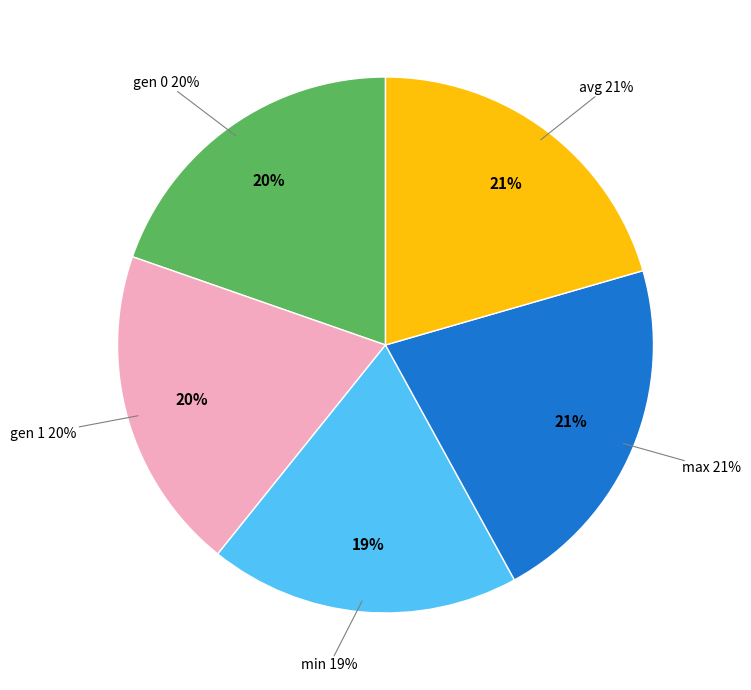

What is the largest slice in the pie chart?

max